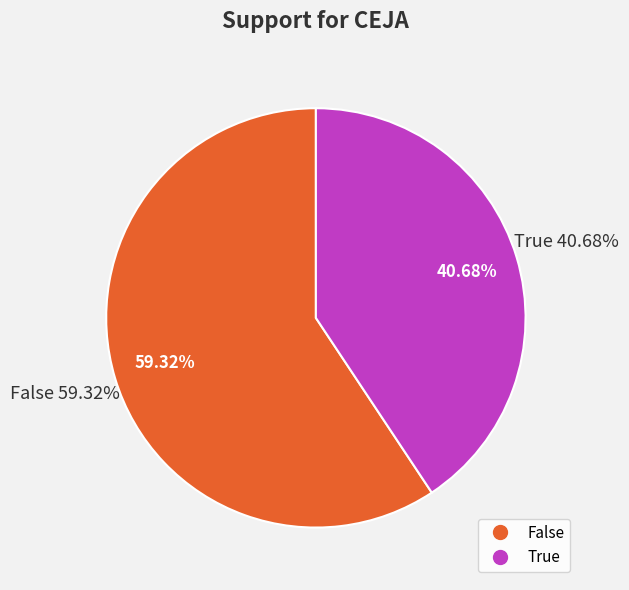

Which category accounts for the majority?

False